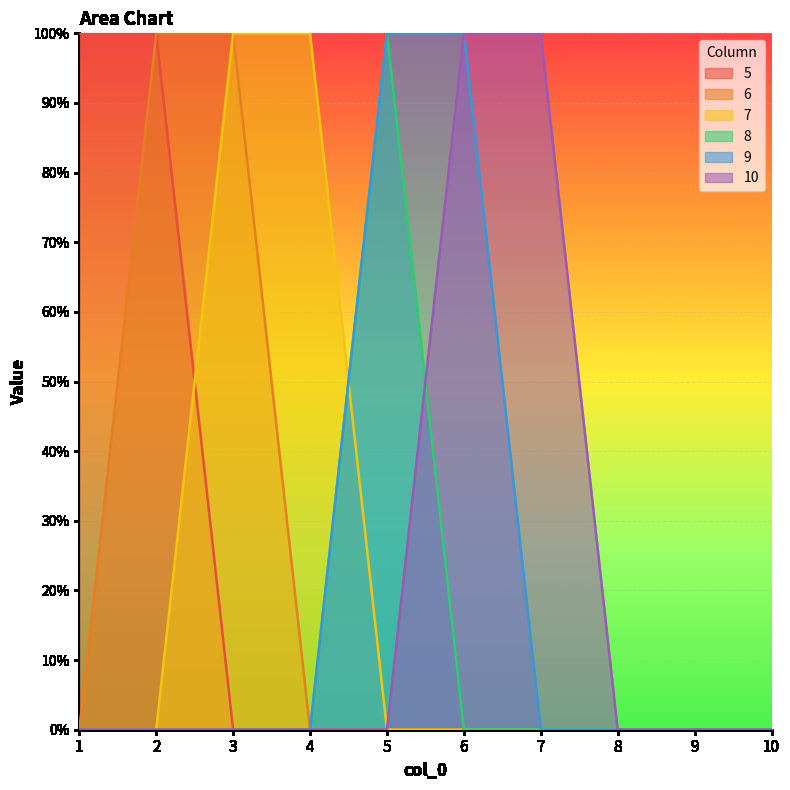

Where is the first local maximum for 8?

5